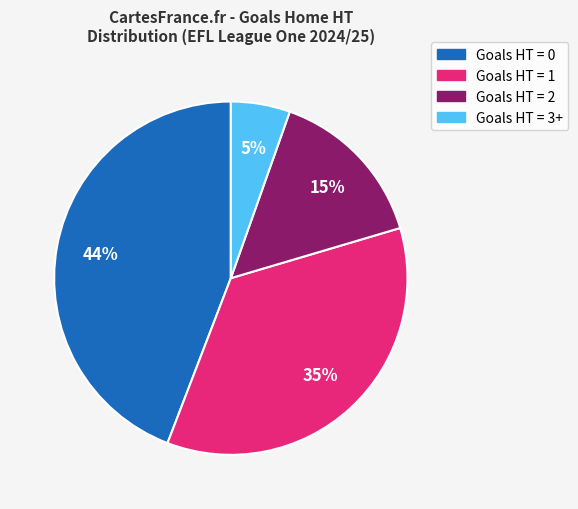

To the nearest percent, what is the average slice percentage?

25%